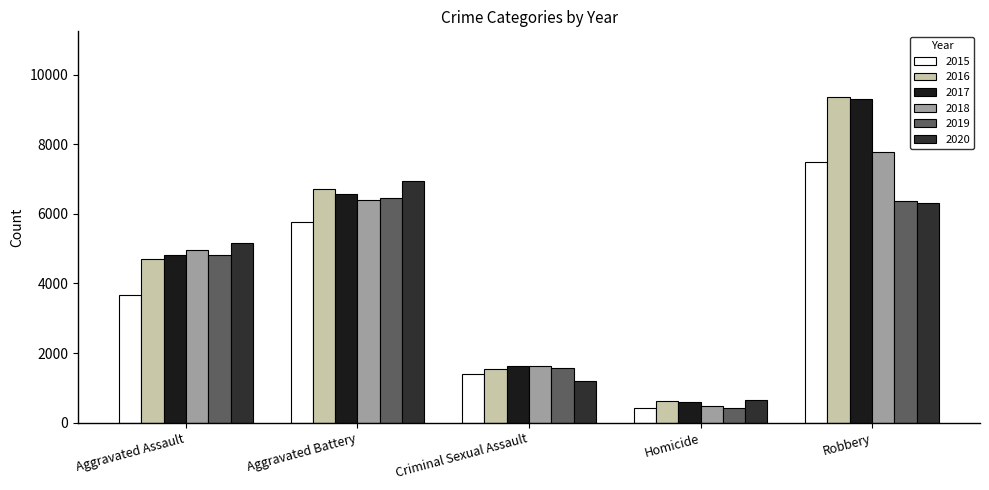

Which series has the largest range (max minus min)?

2016